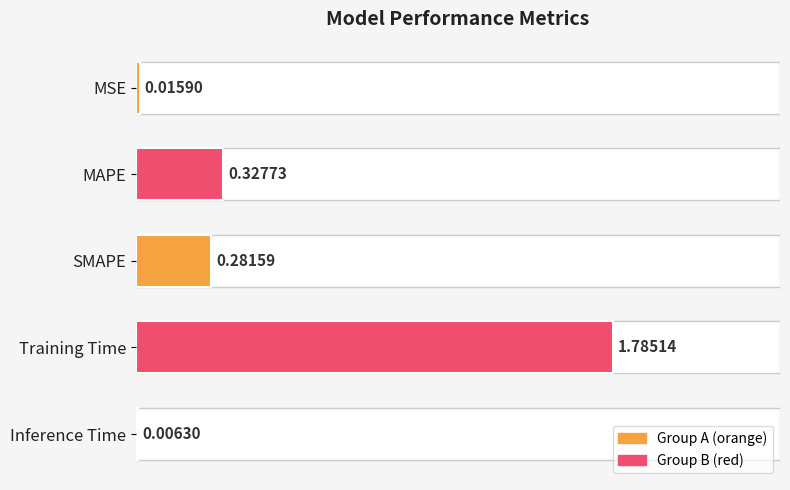

What is the change in value from MAPE to Training Time?

+1.5